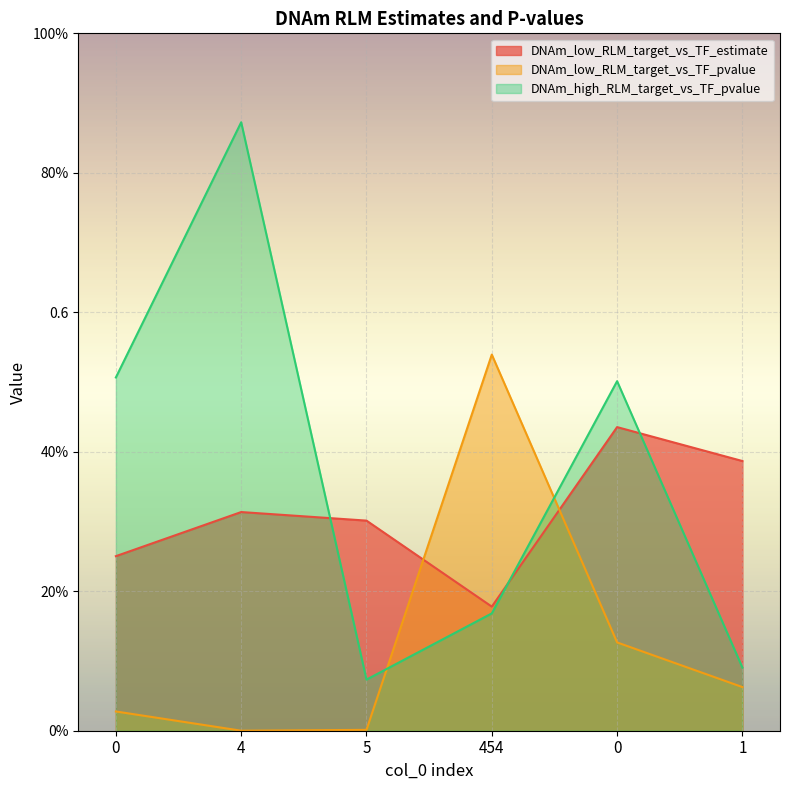

In DNAm_low_RLM_target_vs_TF_estimate, how many points are higher than both neighbors (excluding endpoints)?

2